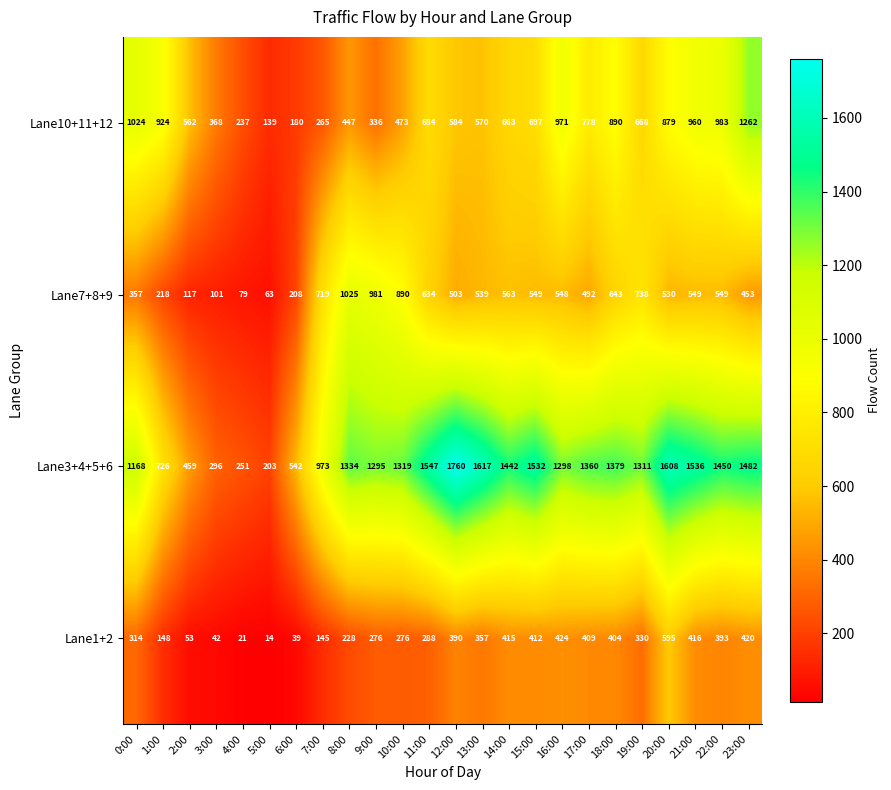

List the series in order of their overall mean, highest first.

Lane3+4+5+6, Lane10+11+12, Lane7+8+9, Lane1+2